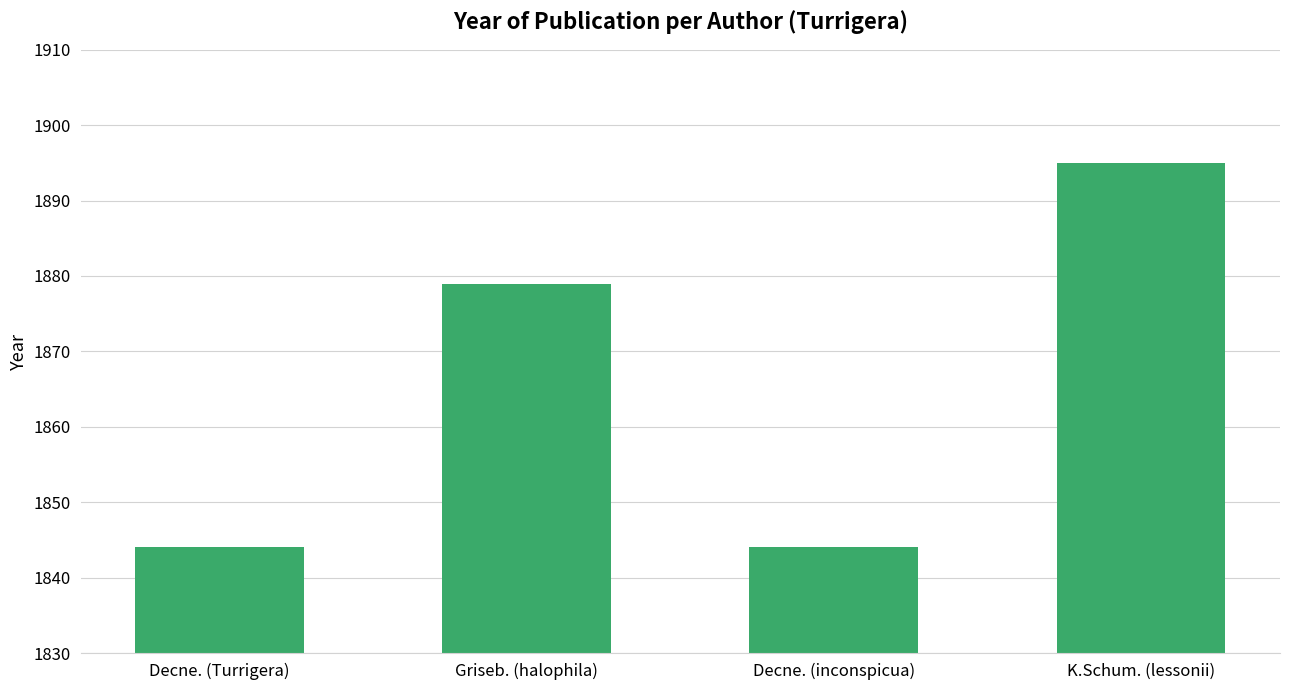

True or false: the data shows 2578 at Griseb. (halophila).

False